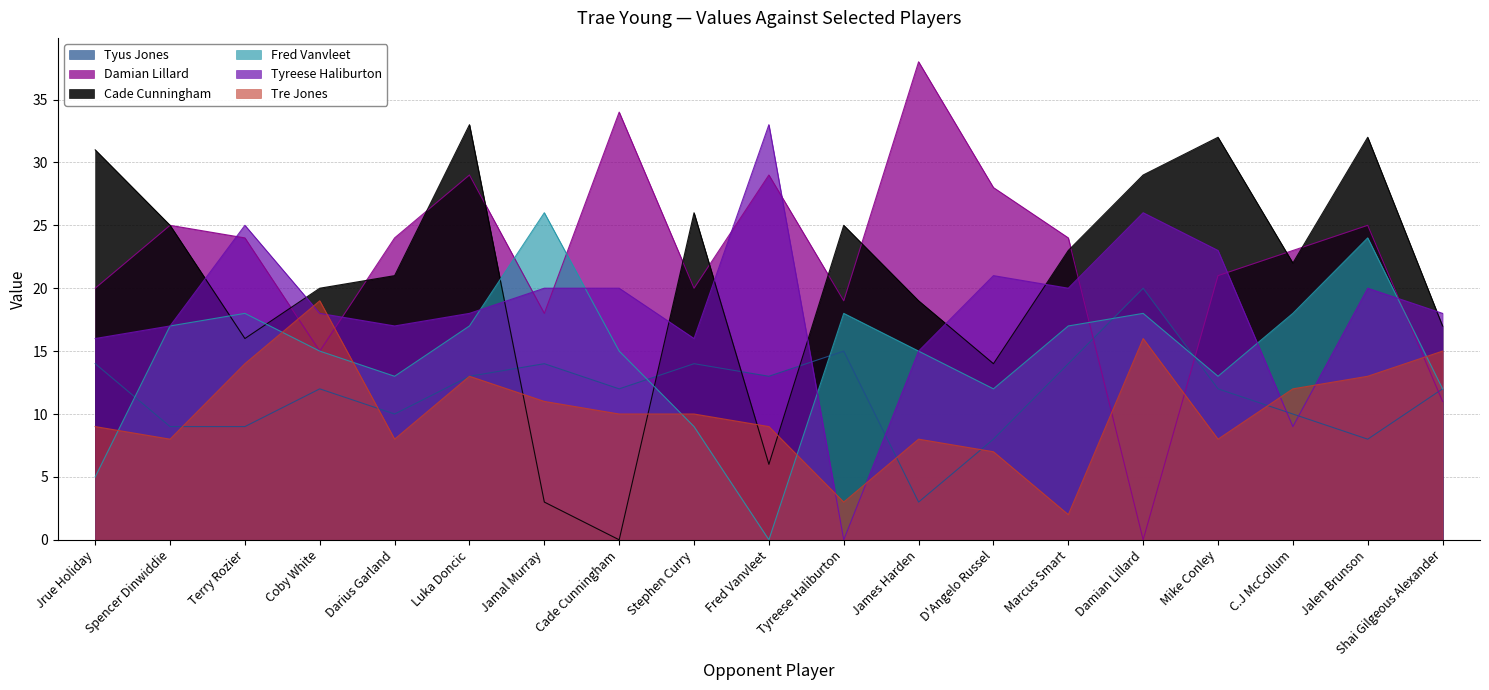

What position from the left is Marcus Smart?

14